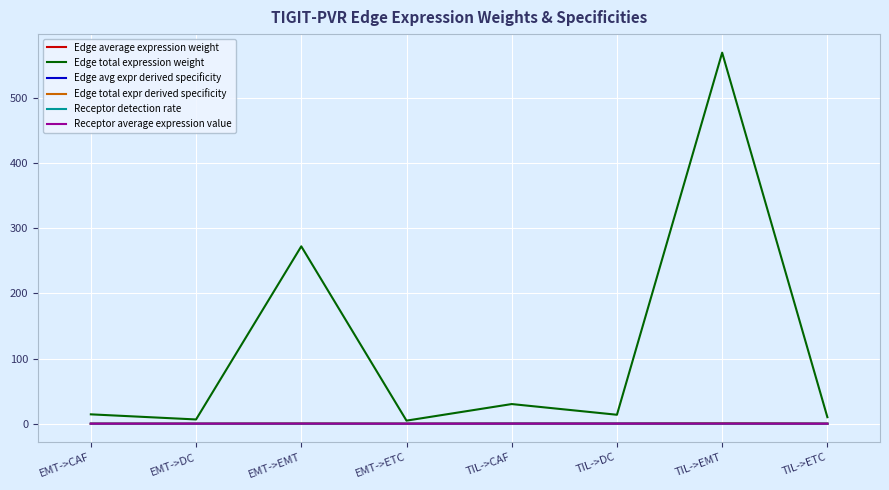

Between which two adjacent categories do Receptor average expression value and Edge avg expr derived specificity first intersect?

EMT->ETC and TIL->CAF